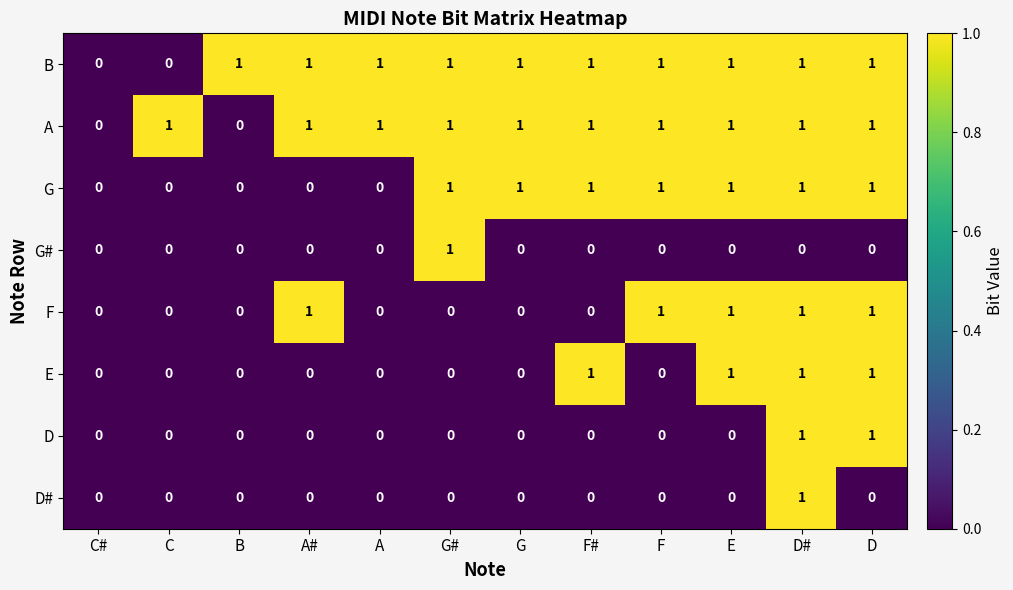

Count the B values in the range 1 to 2.

10